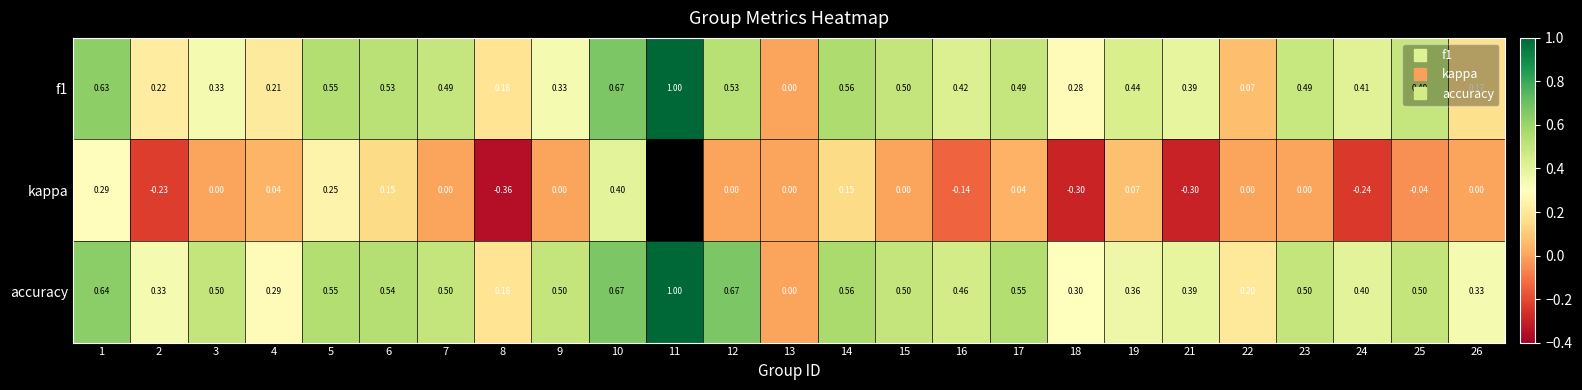

Rank the categories by accuracy value from lowest to highest.

13, 8, 22, 4, 18, 2, 26, 19, 21, 24, 16, 3, 7, 9, 15, 23, 25, 6, 5, 17, 14, 1, 10, 12, 11